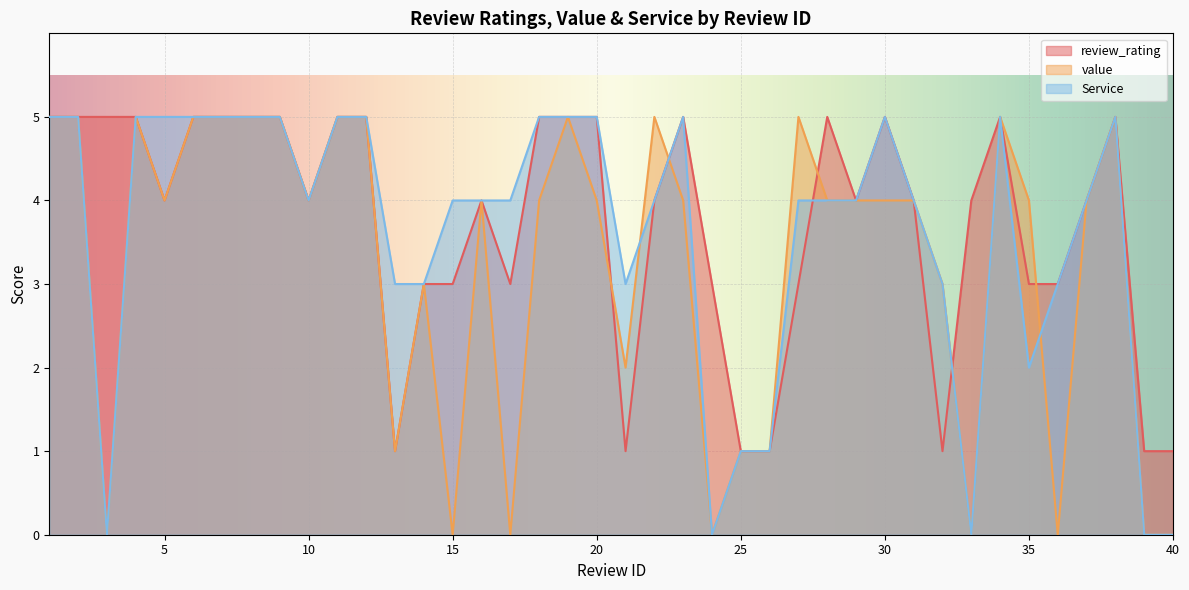

What is the value of the Service point at the 30th from the left?

5